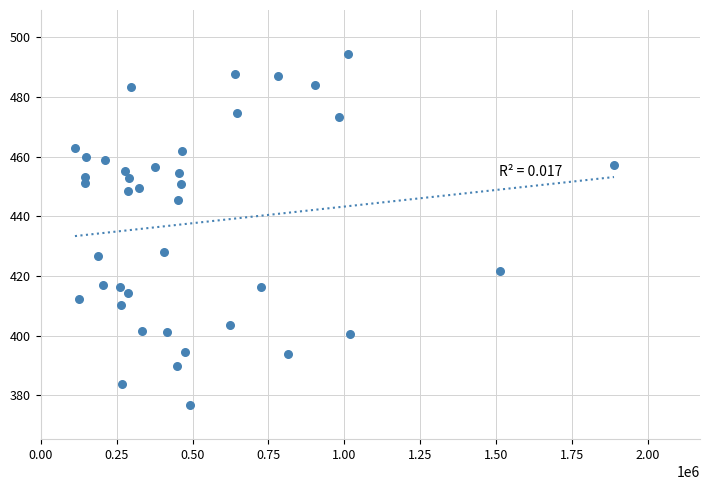

What is the range of Y values (max minus min)?

117.6